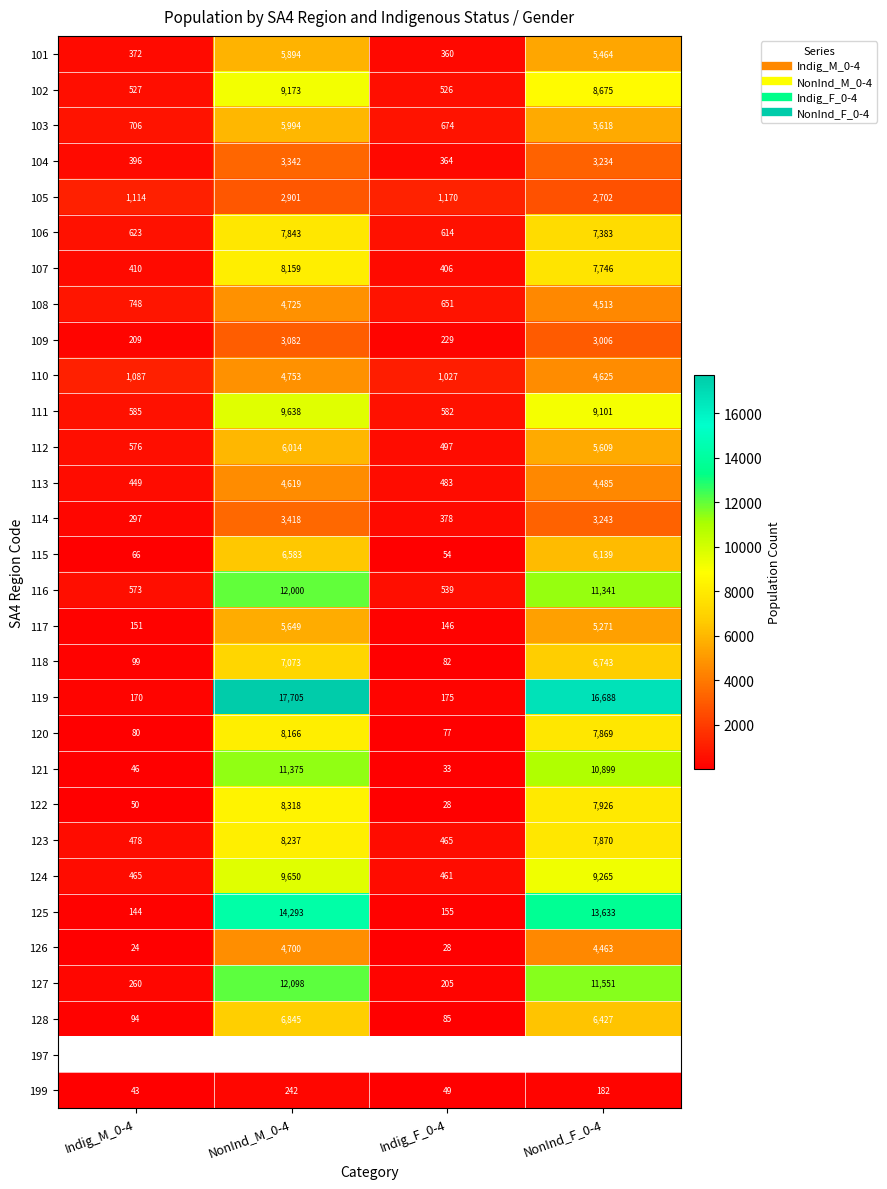

The value of 106 at NonInd_F_0-4 is 7383.0. True or false?

True